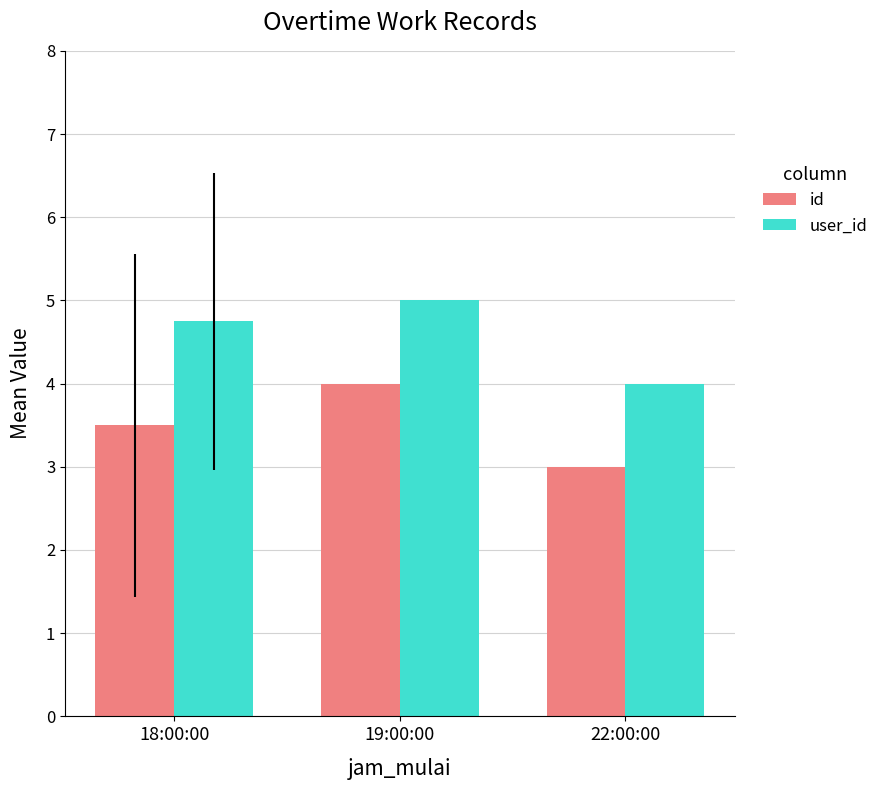

What is the label of the 1st bar from the right?

22:00:00